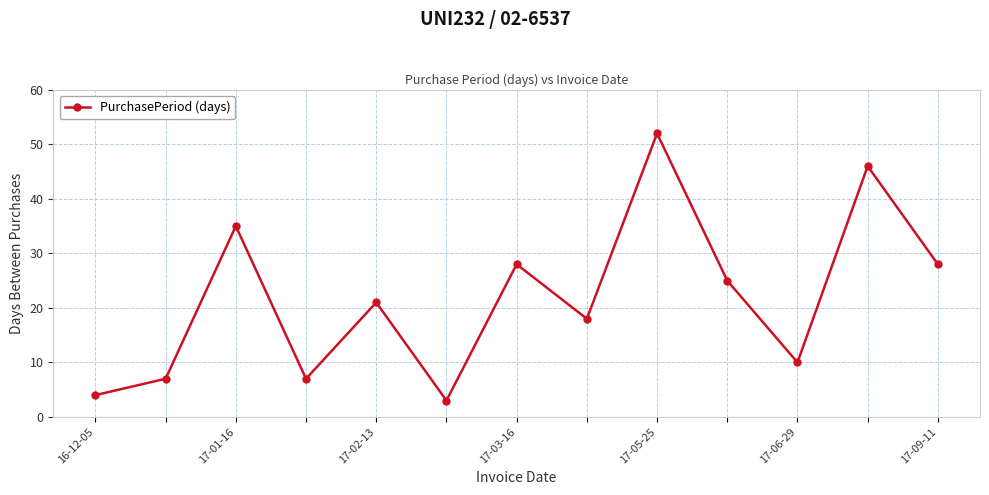

True or false: there are more than 1 points higher than both neighbors.

True